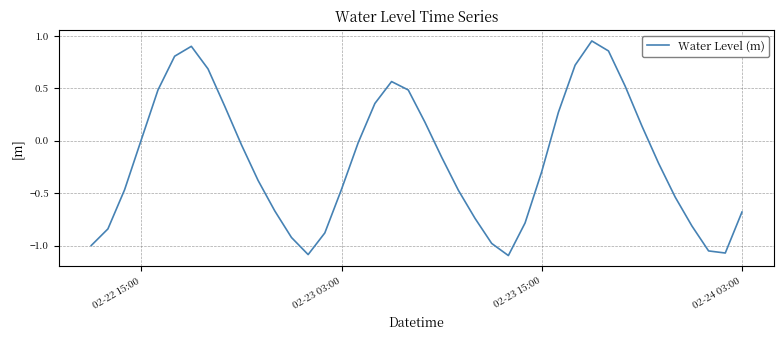

What is the minimum value shown in the chart?

-1.1